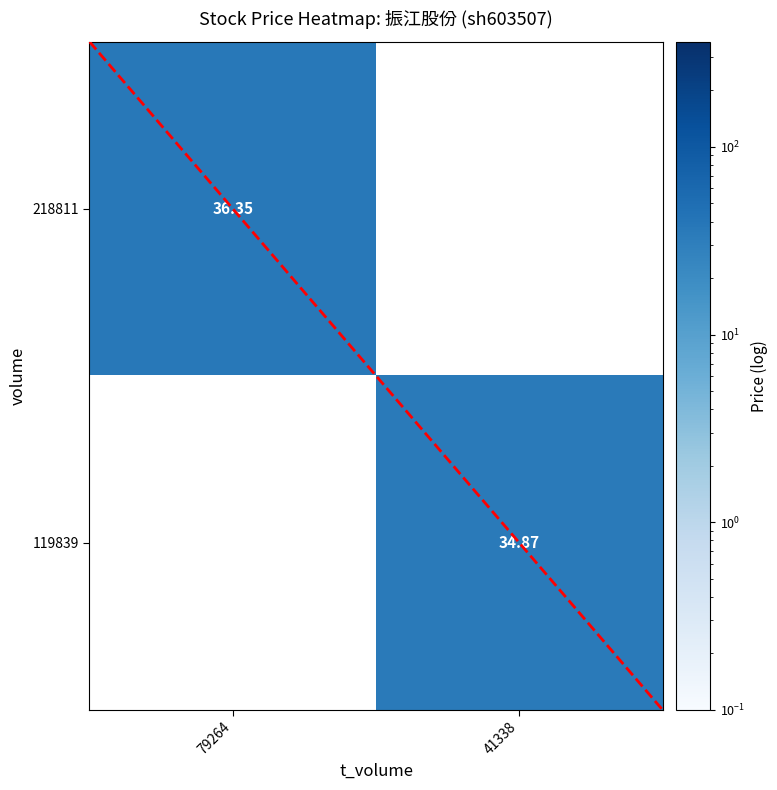

How many data points does each series have?

2